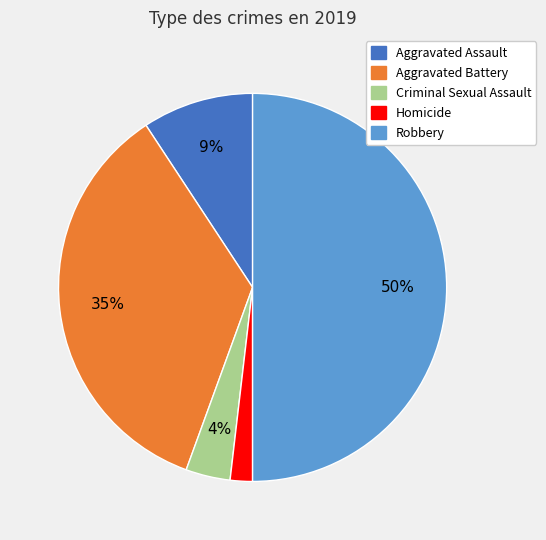

Between Homicide and Criminal Sexual Assault, which is larger?

Criminal Sexual Assault